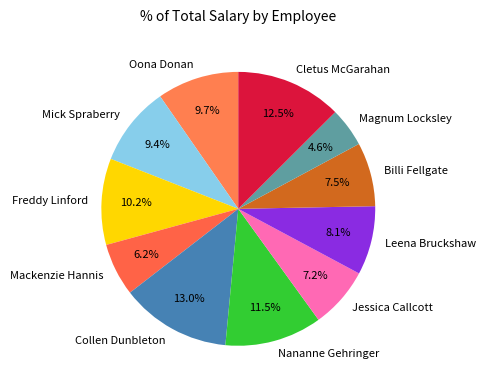

To the nearest percent, what percentage of the pie is Mackenzie Hannis?

6%